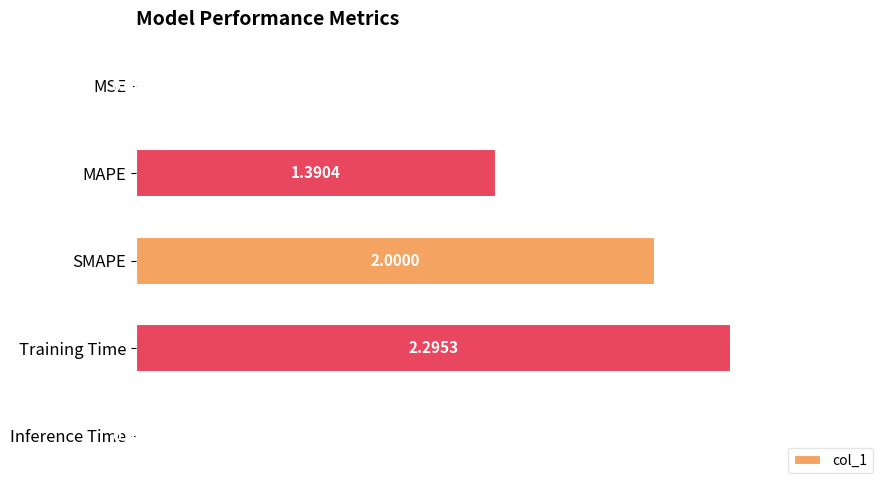

What is the sum of all values?

5.7